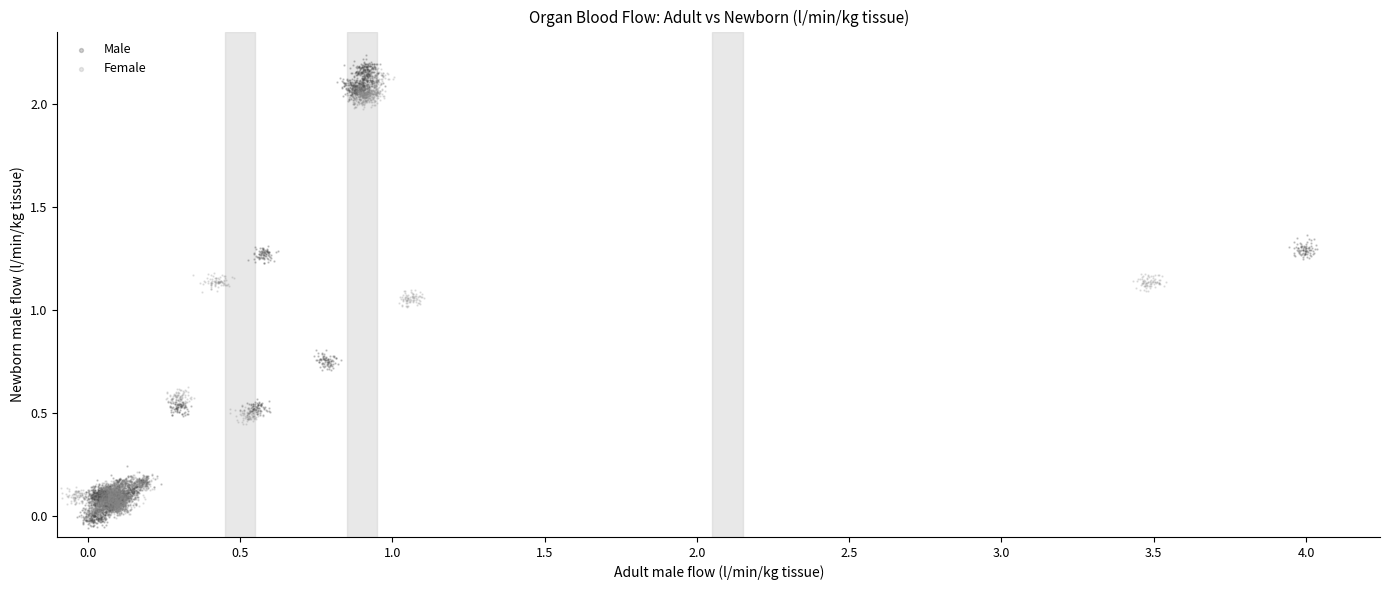

Which series has the widest spread of Y values?

Male